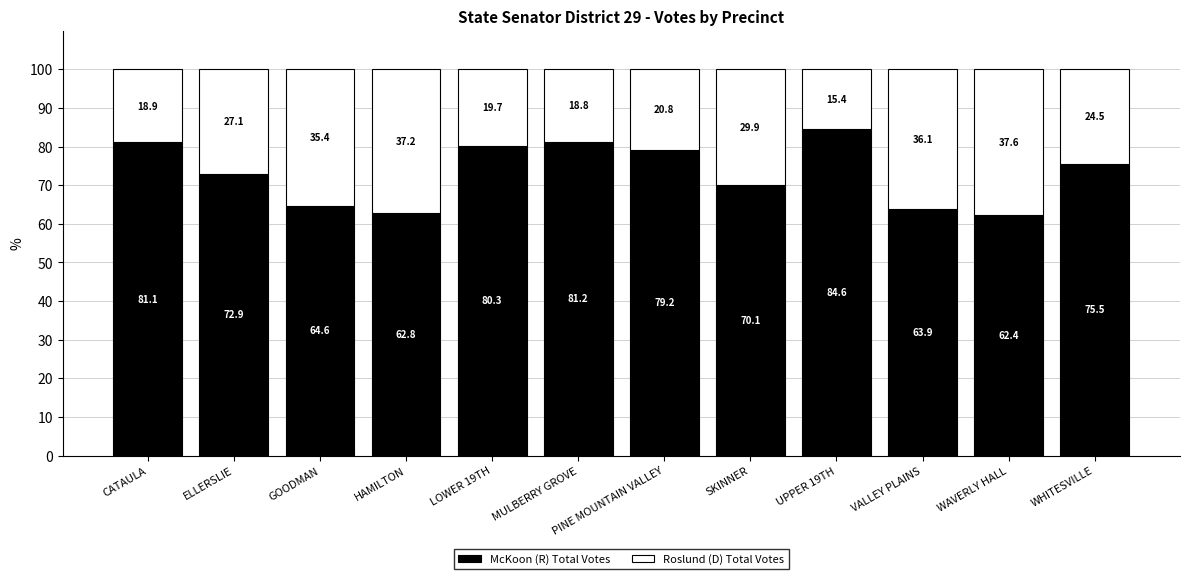

What is the approximate value of McKoon (R) Total Votes at WAVERLY HALL?

62.4